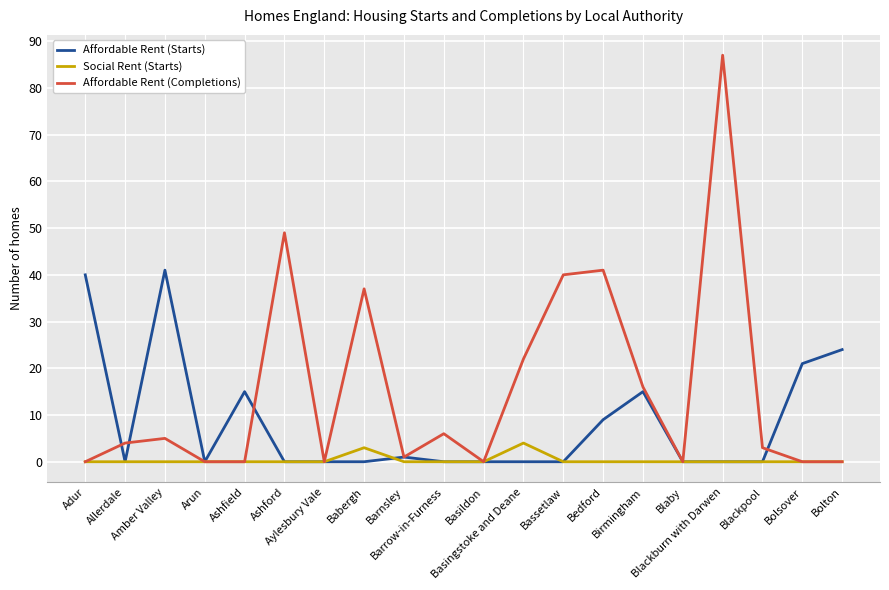

Which series has the largest total across all categories?

Affordable Rent (Completions)